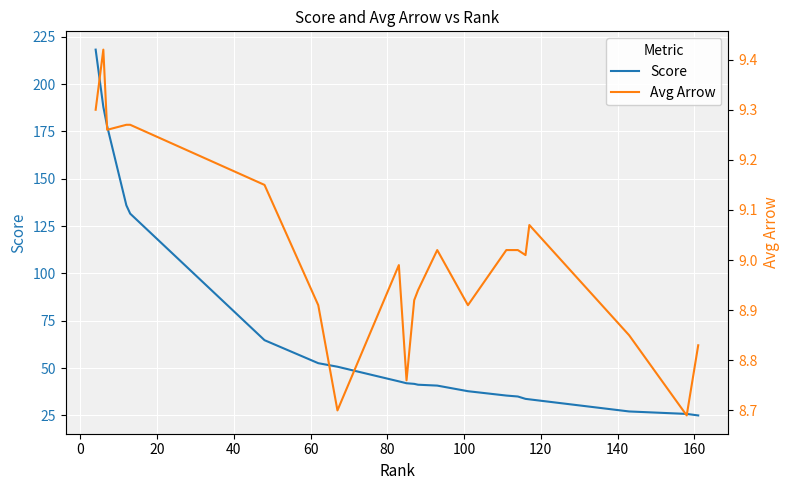

List the series in order of their peak value, lowest first.

Avg Arrow, Score